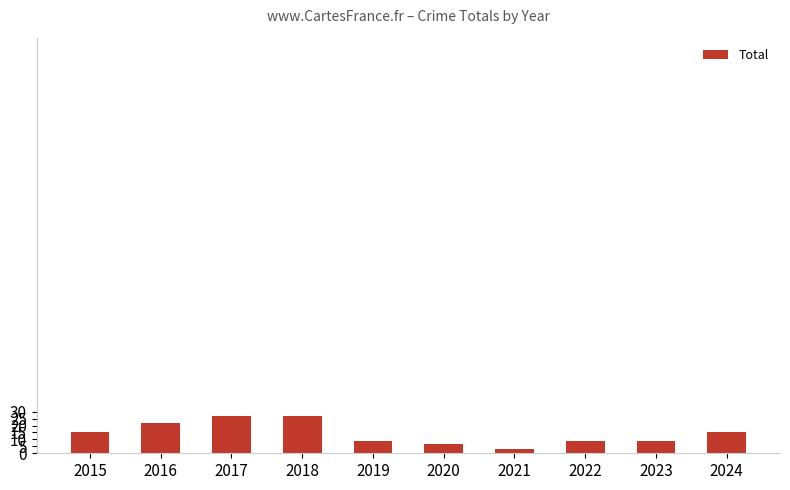

Are the bars horizontal?

No